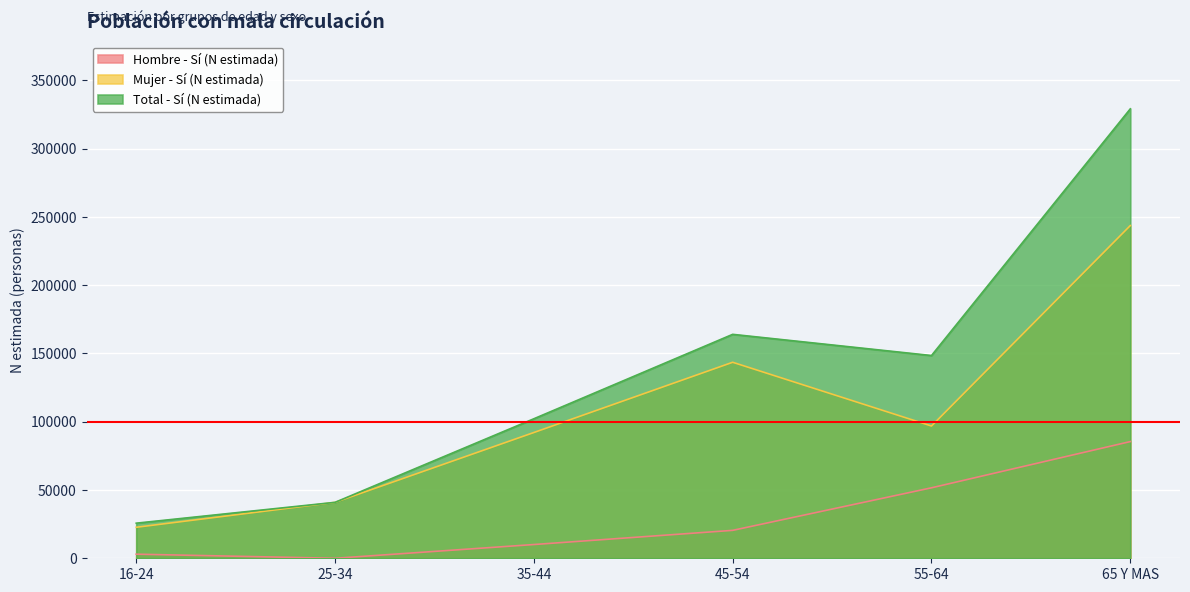

In Mujer - Sí (N estimada), how many points are lower than both neighbors (excluding endpoints)?

1